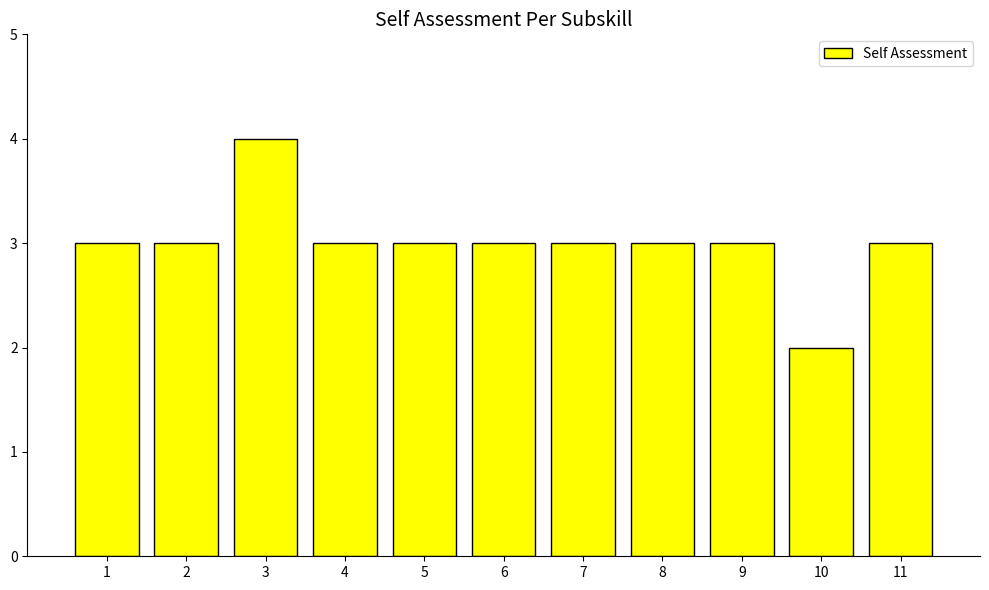

The value at 4 is 4. True or false?

False